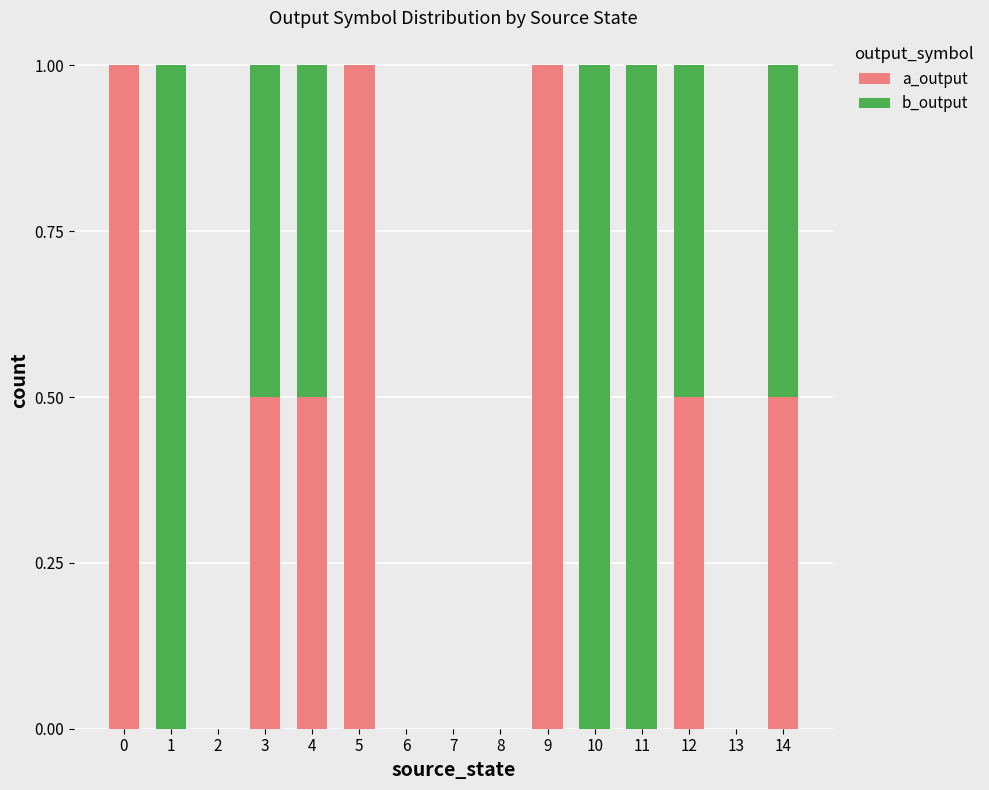

Reading left to right, what are the values for a_output?

0=1.0	1=0.0	2=0.0	3=0.5	4=0.5	5=1.0	6=0.0	7=0.0	8=0.0	9=1.0	10=0.0	11=0.0	12=0.5	13=0.0	14=0.5